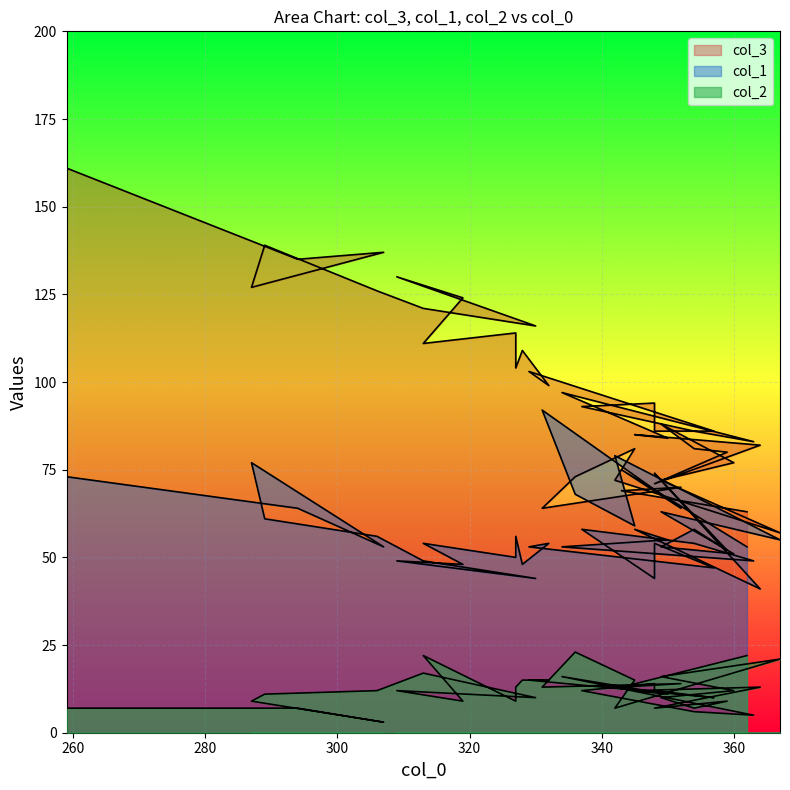

At which label does col_3 reach its peak?

259